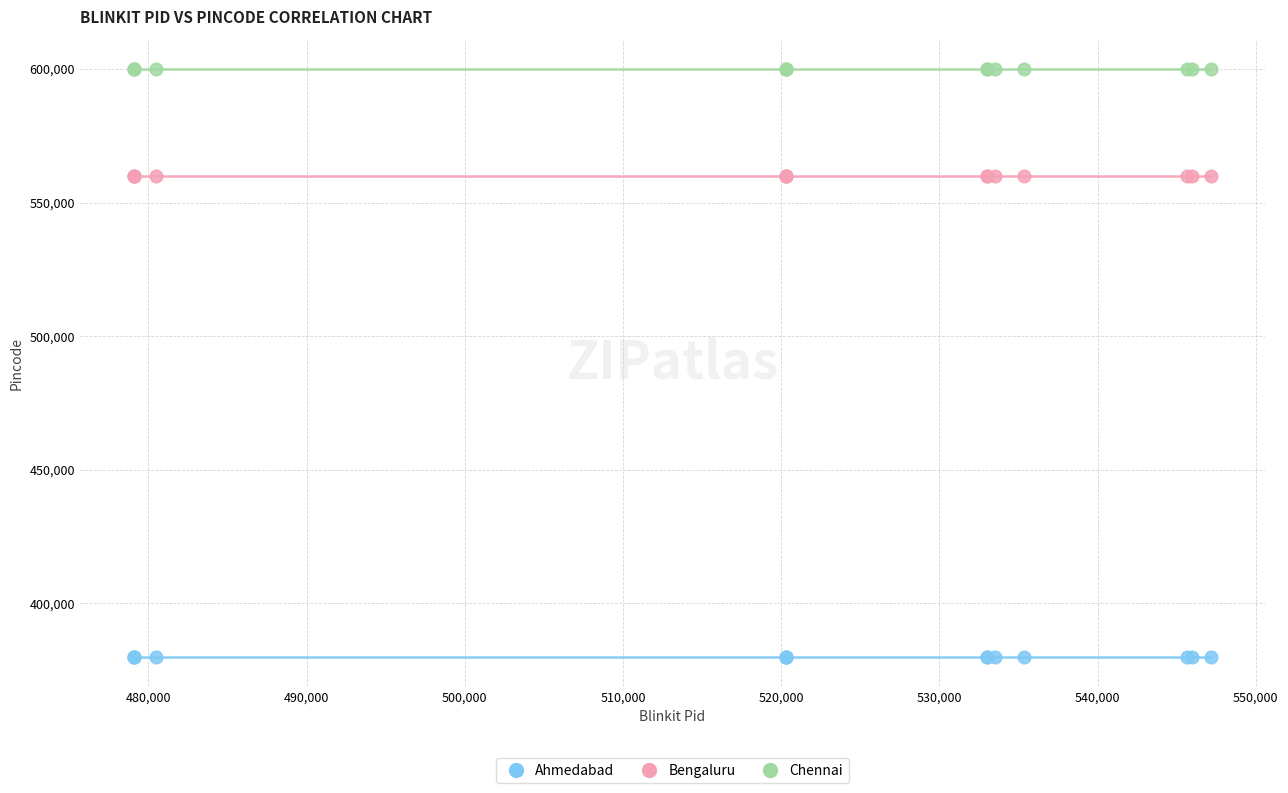

Which series contains the lowest Y value?

Ahmedabad